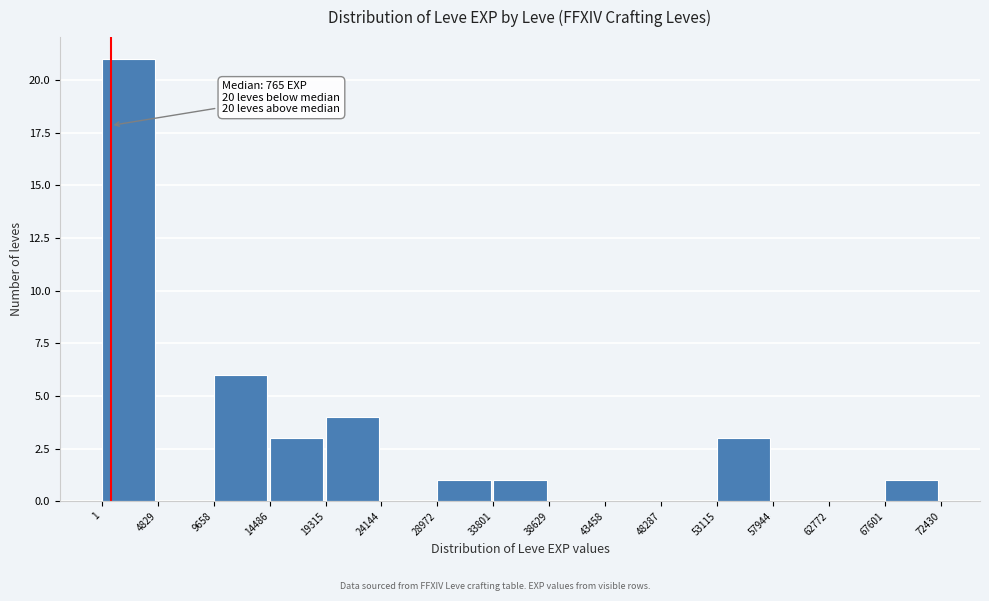

Which range on the x-axis has the tallest bar?

1 to 4829